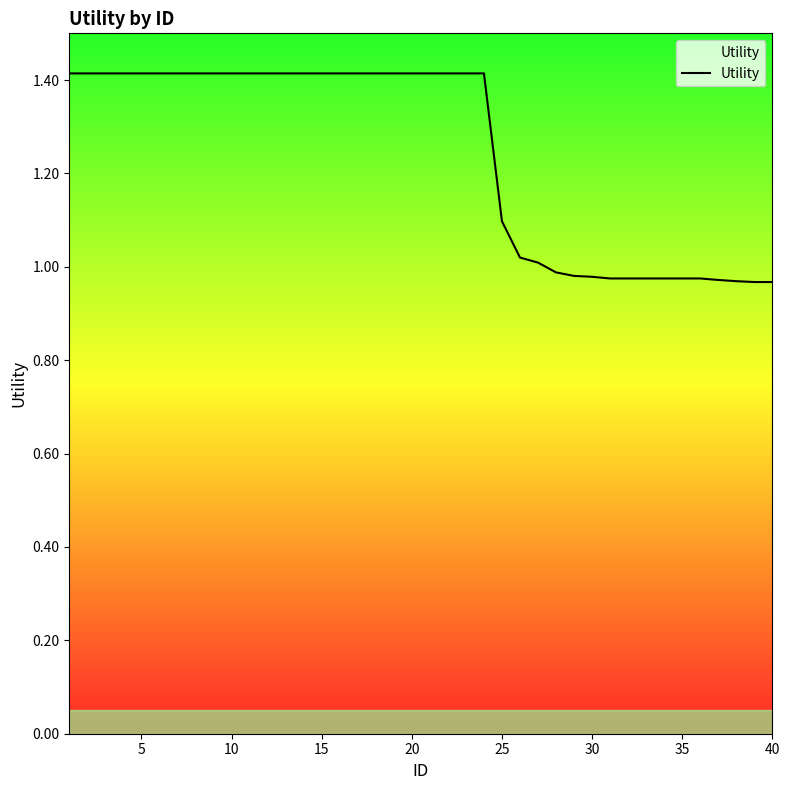

What is the average value?

1.2